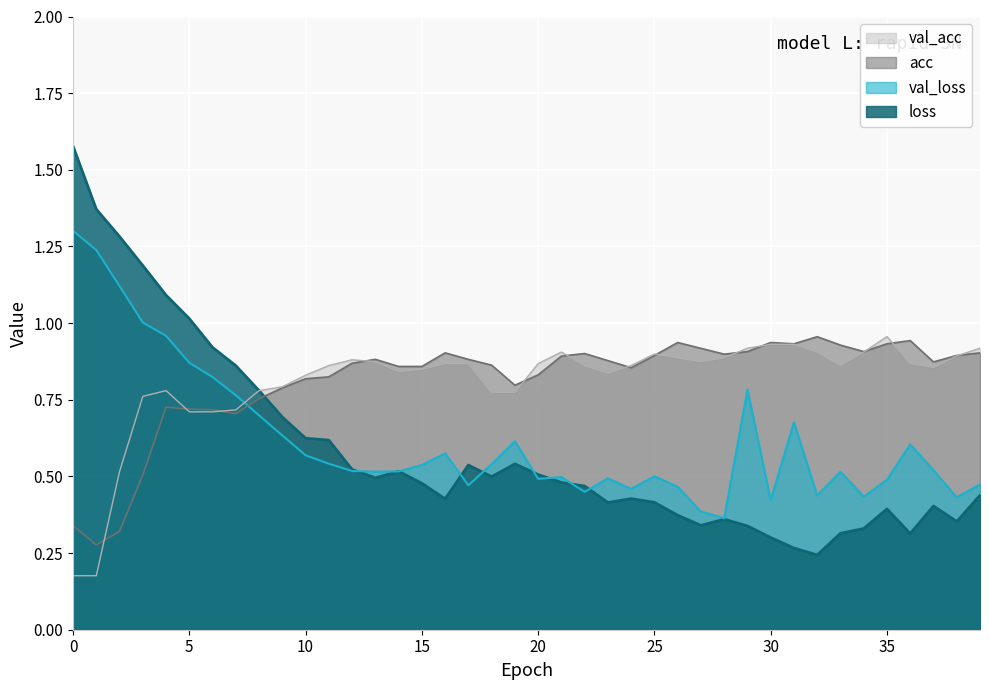

Reading left to right, extract all data points from this chart.

loss: 0=1.6	1=1.4	2=1.3	3=1.2	4=1.1	5=1.0	6=0.9	7=0.9	8=0.8	9=0.7	10=0.6	11=0.6	12=0.5	13=0.5	14=0.5	15=0.5	16=0.4	17=0.5	18=0.5	19=0.5	20=0.5	21=0.5	22=0.5	23=0.4	24=0.4	25=0.4	26=0.4	27=0.3	28=0.4	29=0.3	30=0.3	31=0.3	32=0.2	33=0.3	34=0.3	35=0.4	36=0.3	37=0.4	38=0.4	39=0.4
val_loss: 0=1.3	1=1.2	2=1.1	3=1.0	4=1.0	5=0.9	6=0.8	7=0.8	8=0.7	9=0.6	10=0.6	11=0.5	12=0.5	13=0.5	14=0.5	15=0.5	16=0.6	17=0.5	18=0.5	19=0.6	20=0.5	21=0.5	22=0.4	23=0.5	24=0.5	25=0.5	26=0.5	27=0.4	28=0.4	29=0.8	30=0.4	31=0.7	32=0.4	33=0.5	34=0.4	35=0.5	36=0.6	37=0.5	38=0.4	39=0.5
acc: 0=0.3	1=0.3	2=0.3	3=0.5	4=0.7	5=0.7	6=0.7	7=0.7	8=0.8	9=0.8	10=0.8	11=0.8	12=0.9	13=0.9	14=0.9	15=0.9	16=0.9	17=0.9	18=0.9	19=0.8	20=0.8	21=0.9	22=0.9	23=0.9	24=0.9	25=0.9	26=0.9	27=0.9	28=0.9	29=0.9	30=0.9	31=0.9	32=1.0	33=0.9	34=0.9	35=0.9	36=0.9	37=0.9	38=0.9	39=0.9
val_acc: 0=0.2	1=0.2	2=0.5	3=0.8	4=0.8	5=0.7	6=0.7	7=0.7	8=0.8	9=0.8	10=0.8	11=0.9	12=0.9	13=0.9	14=0.8	15=0.8	16=0.9	17=0.9	18=0.8	19=0.8	20=0.9	21=0.9	22=0.9	23=0.8	24=0.9	25=0.9	26=0.9	27=0.9	28=0.9	29=0.9	30=0.9	31=0.9	32=0.9	33=0.9	34=0.9	35=1.0	36=0.9	37=0.9	38=0.9	39=0.9